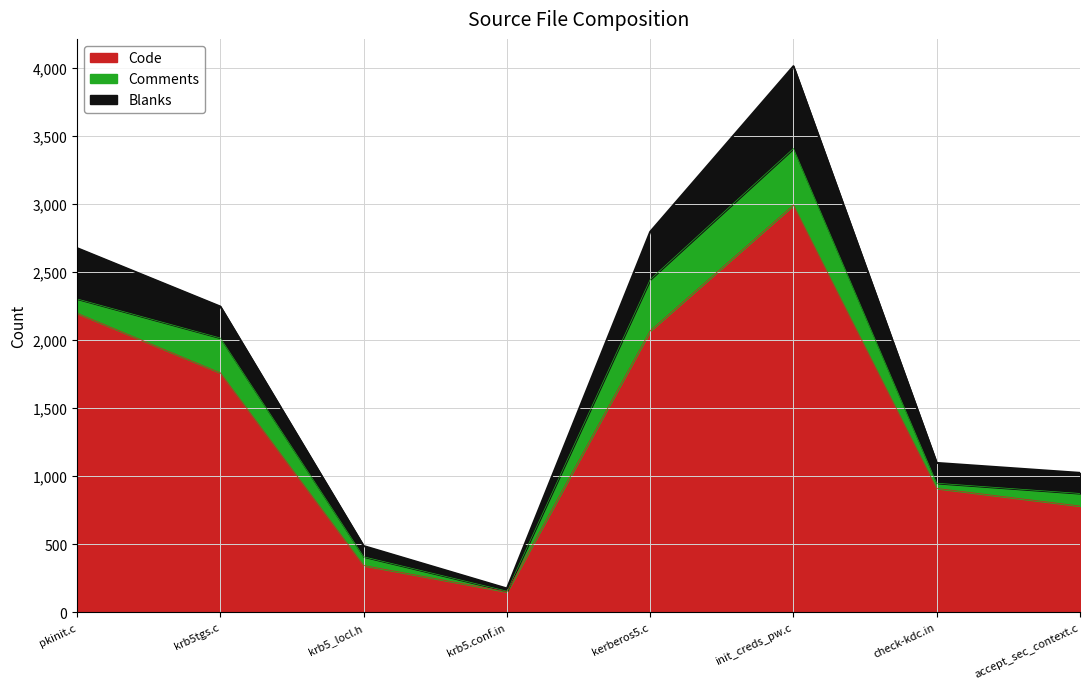

True or false: Blanks and Code cross at least once.

False